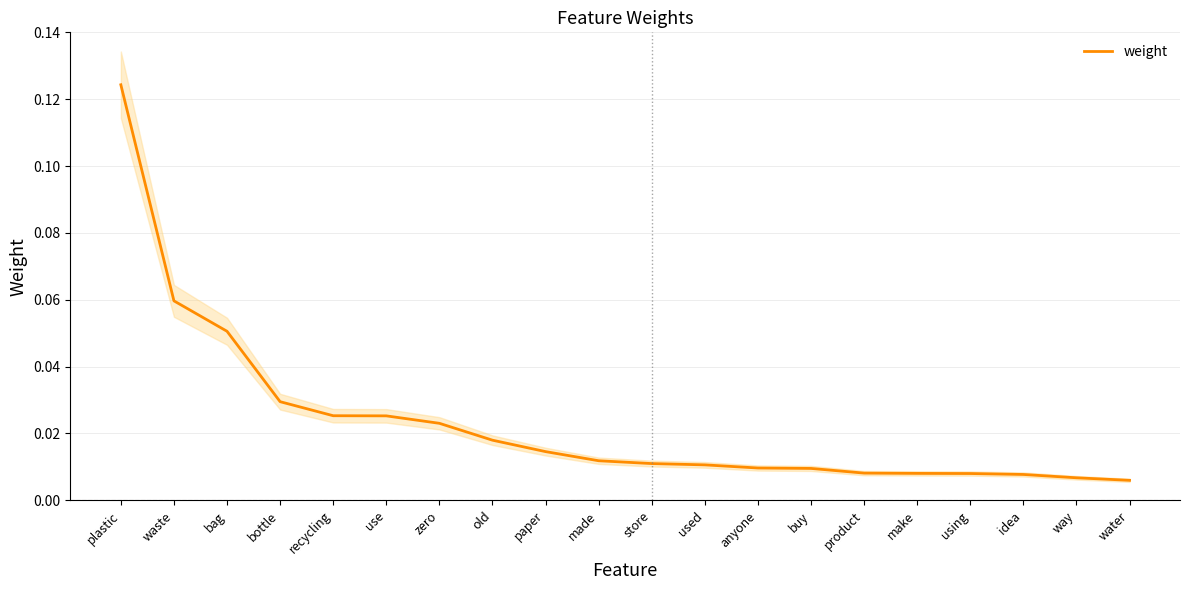

Rank the categories by value from lowest to highest.

water, way, idea, using, make, product, buy, anyone, used, store, made, paper, old, zero, use, recycling, bottle, bag, waste, plastic